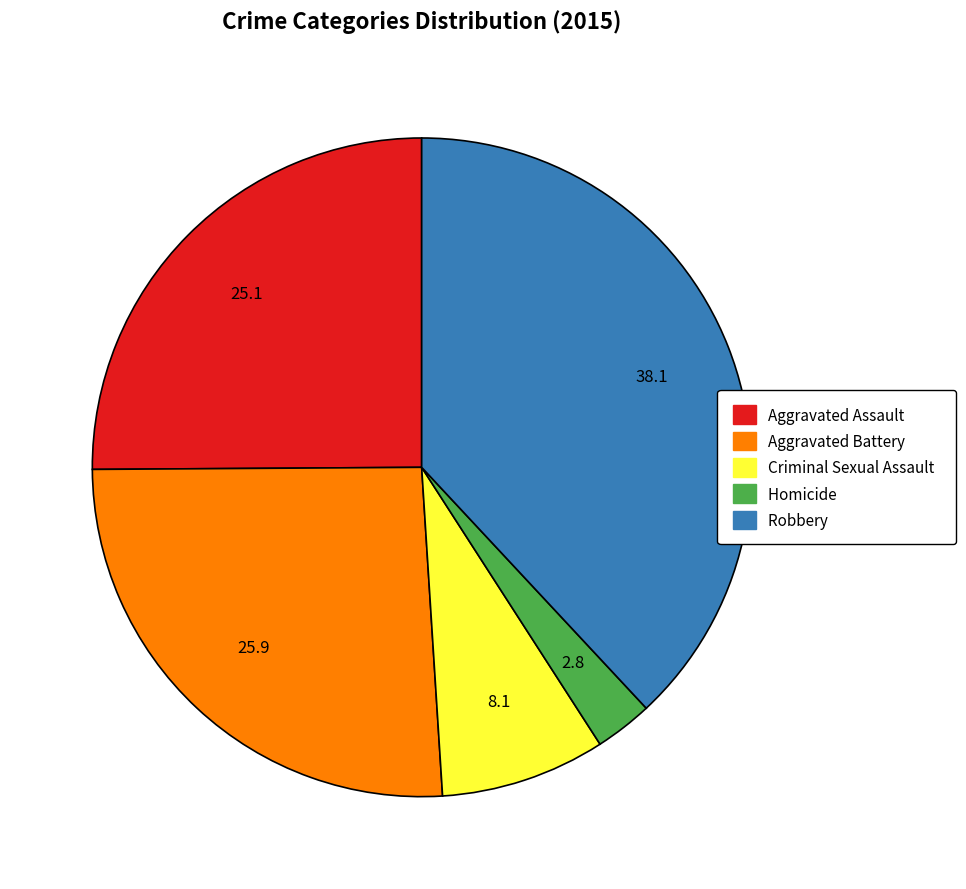

Which has a higher value, Robbery or Aggravated Assault?

Robbery